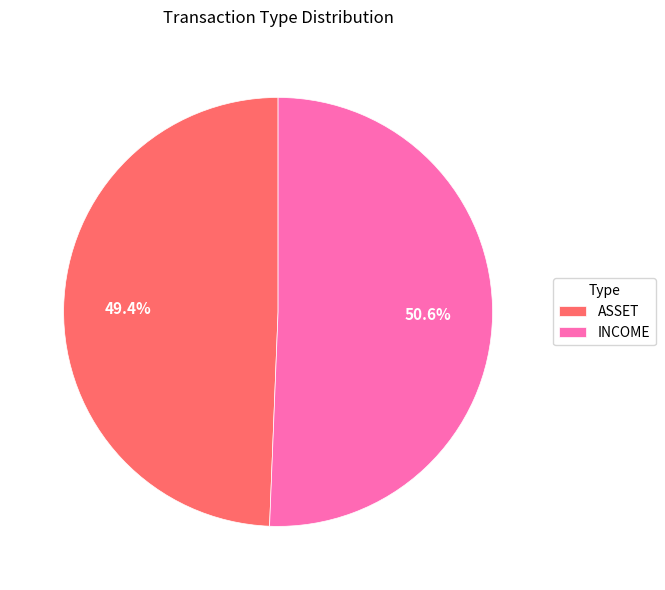

To the nearest percent, what percentage of the pie is ASSET?

49%